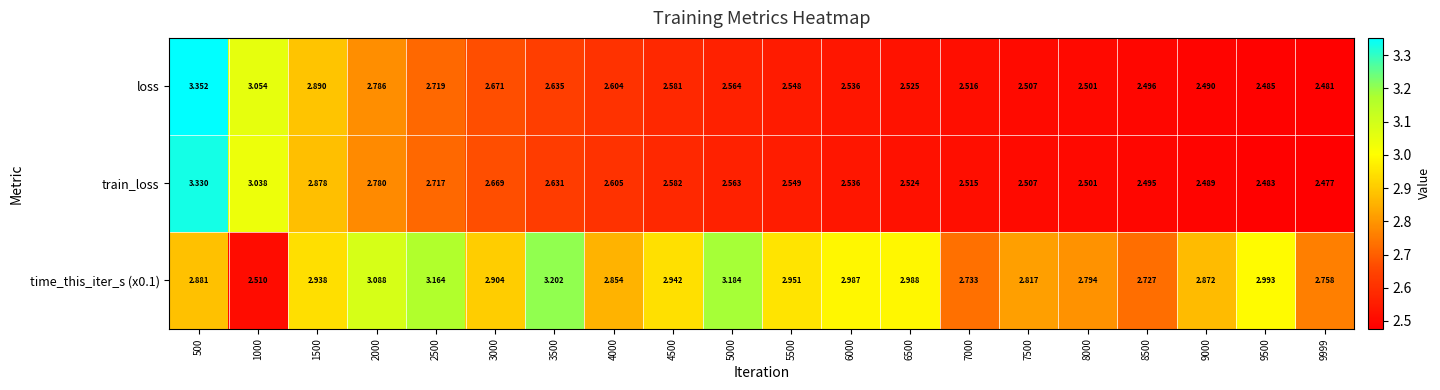

Which series changed the most between 2000 and 4500?

loss